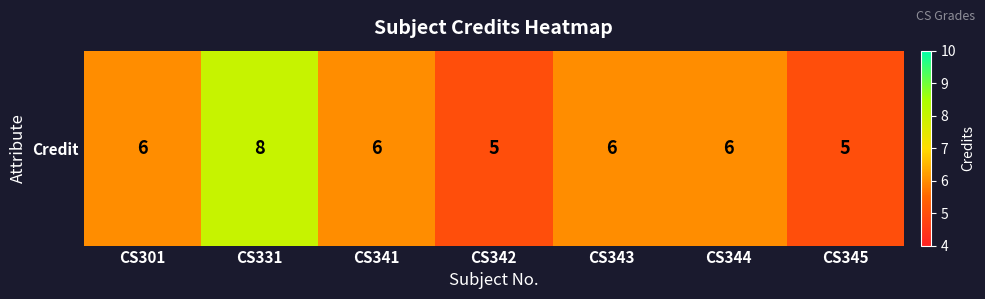

Count the values in the range 5 to 6.

6